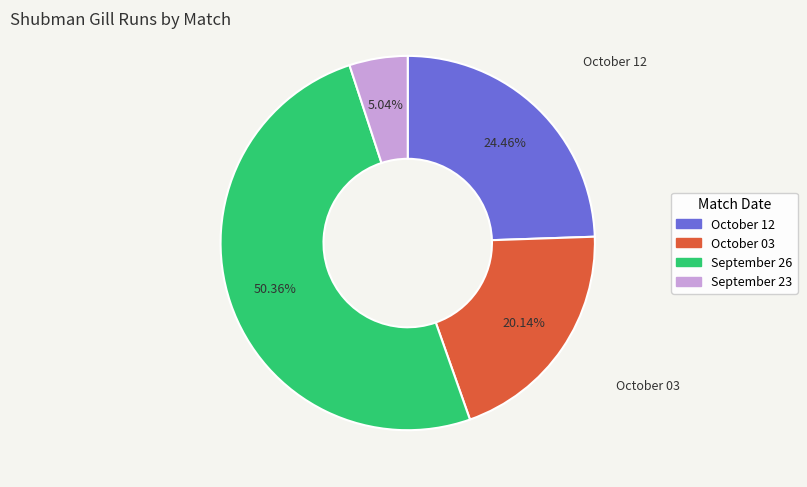

To the nearest percent, what is the average slice percentage?

25%